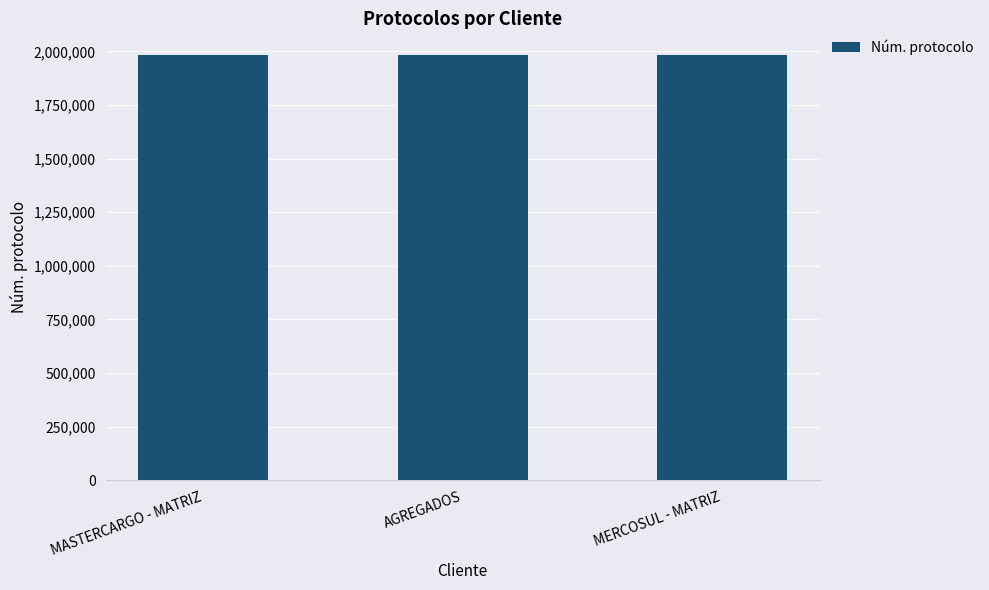

What is the ratio of the value at MERCOSUL - MATRIZ to the value at MASTERCARGO - MATRIZ?

1.0